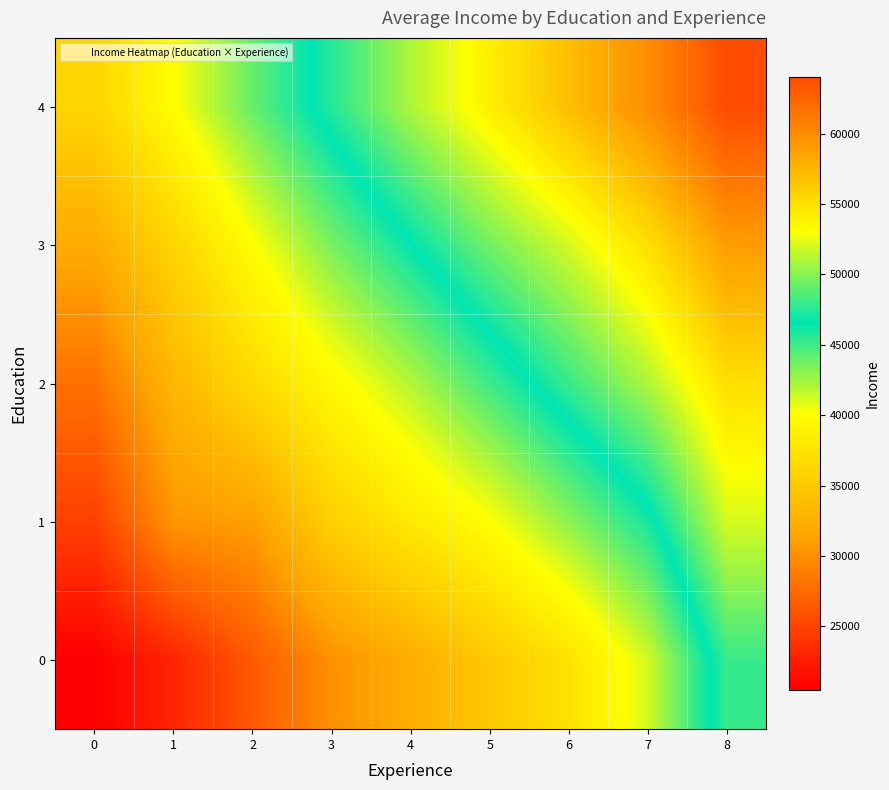

Reading right to left, transcribe all the data shown in this chart.

0: 8=48000	7=41250	6=37333	5=34800	4=32250	3=30000	2=26400	1=23000	0=20500
1: 8=52000	7=46000	6=43000	5=40000	4=38000	3=35500	2=31000	1=30333	0=24750
2: 8=55000	7=51000	6=48000	5=45000	4=42000	3=39500	2=36500	1=33000	0=28000
3: 8=59000	7=55000	6=52000	5=49500	4=46500	3=43500	2=40000	1=36000	0=32000
4: 8=64000	7=60000	6=57000	5=54000	4=51000	3=47500	2=44000	1=40000	0=36000